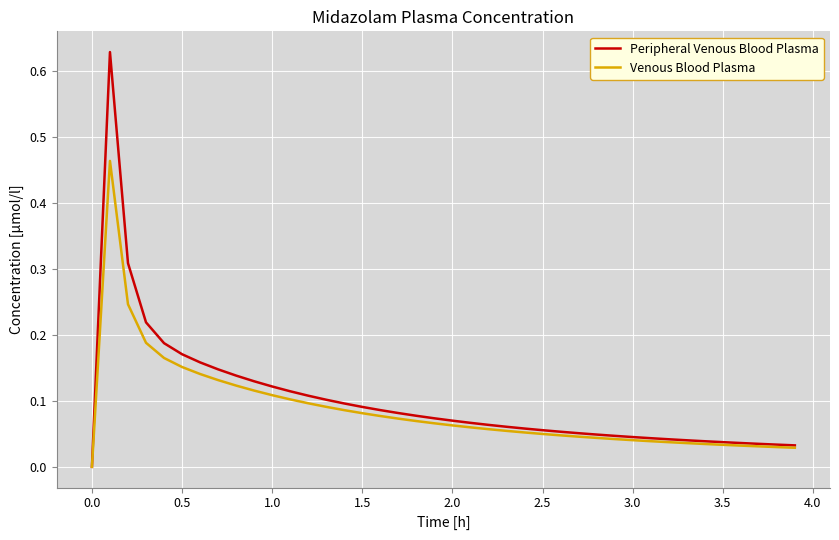

List the series in order of their peak value, lowest first.

Venous Blood Plasma, Peripheral Venous Blood Plasma